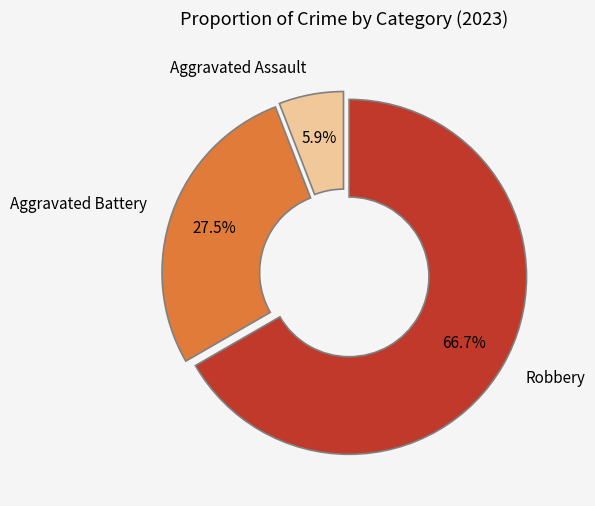

Rank the categories by value from lowest to highest.

Aggravated Assault, Aggravated Battery, Robbery